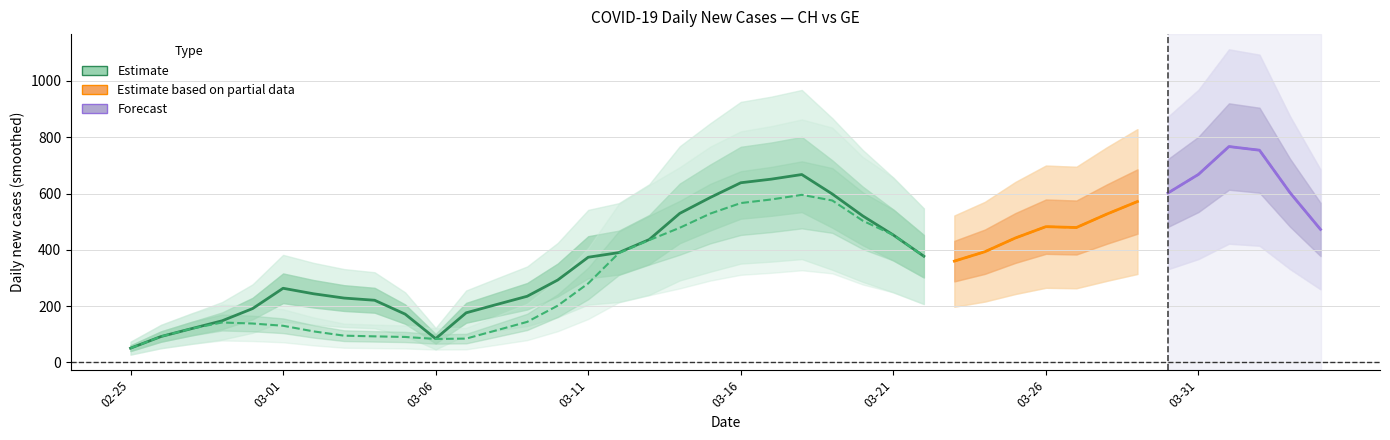

Which has a higher value, 16 or 19?

19